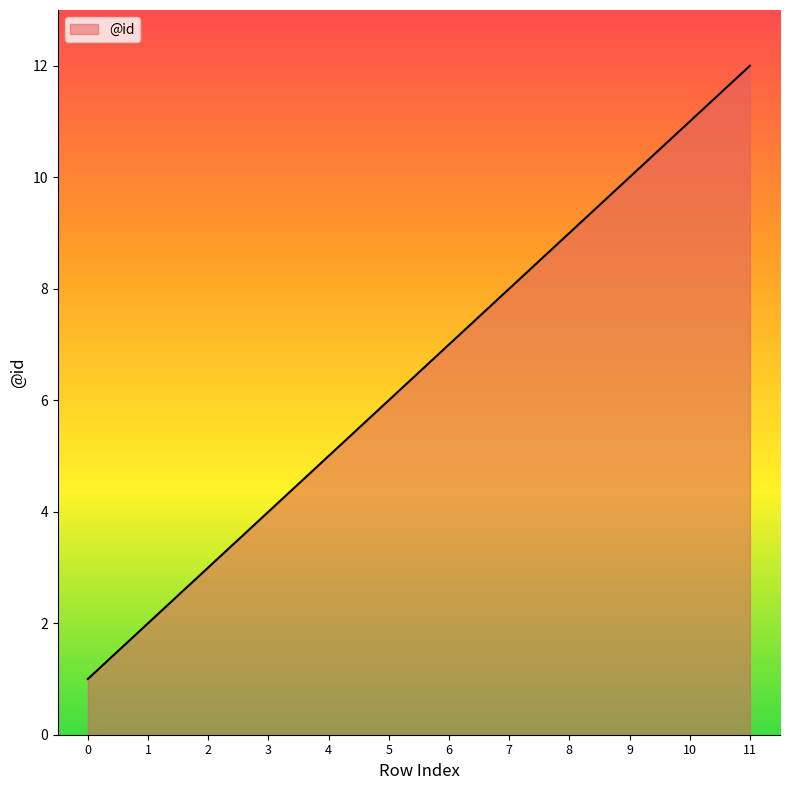

Reading right to left, what are all the values shown in this chart?

11=12	10=11	9=10	8=9	7=8	6=7	5=6	4=5	3=4	2=3	1=2	0=1